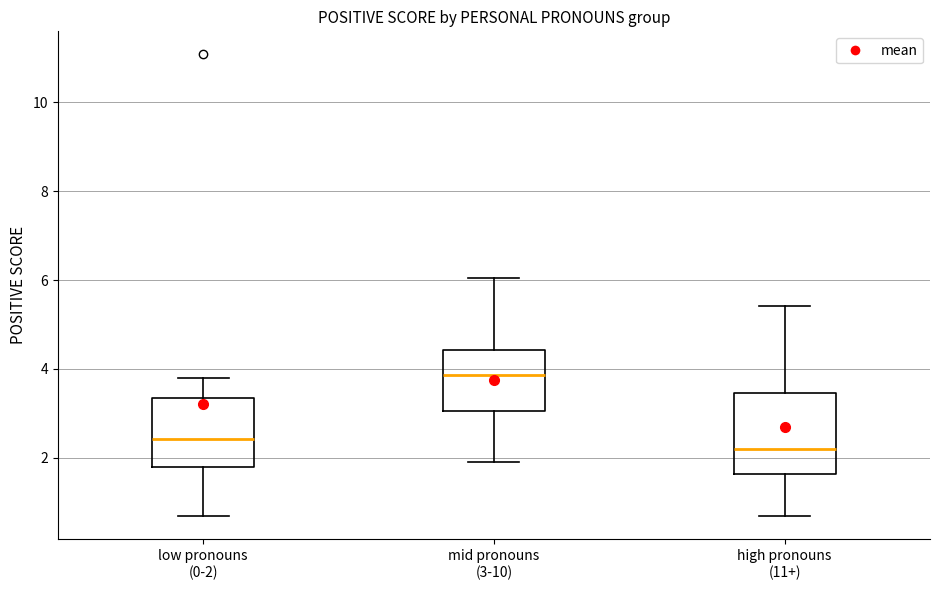

Reading left to right, transcribe this box plot: for each box, give where its median line is, the range the box spans, and where its two whiskers end, as read against the y-axis. The values are not printed on the chart, so give them approximately, as read against the axis.

low pronouns (0-2): median 2.4, box 1.8 to 3.4, whiskers 0.6 to 3.8
mid pronouns (3-10): median 3.8, box 3.0 to 4.4, whiskers 2.0 to 6.0
high pronouns (11+): median 2.2, box 1.6 to 3.4, whiskers 0.8 to 5.4